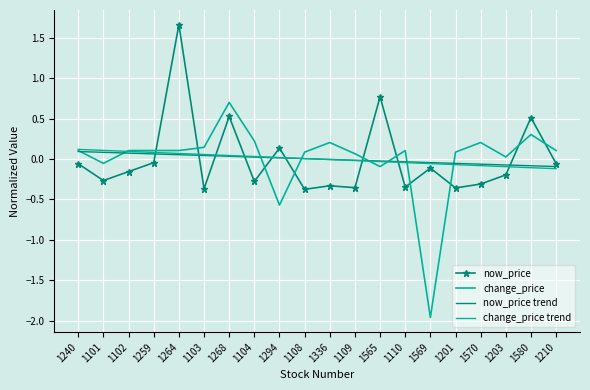

What is the highest value of the change_price series?

0.7